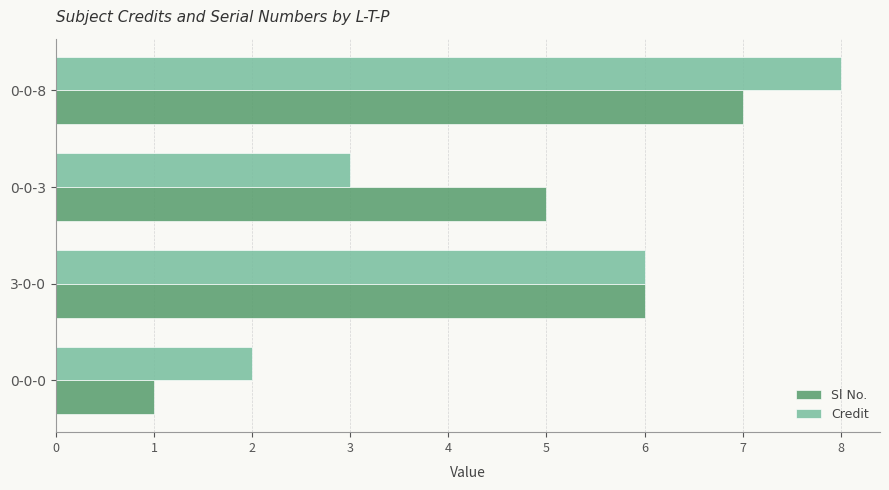

What is the difference between the maximum and minimum values in the Sl No. series?

6